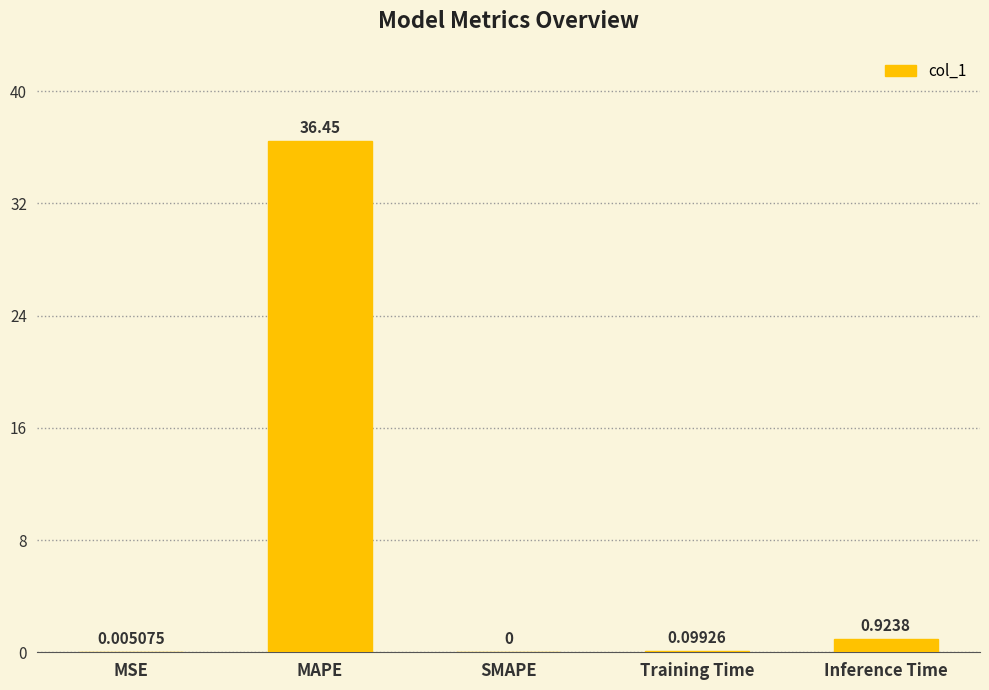

Which category has the highest value across all series?

MAPE